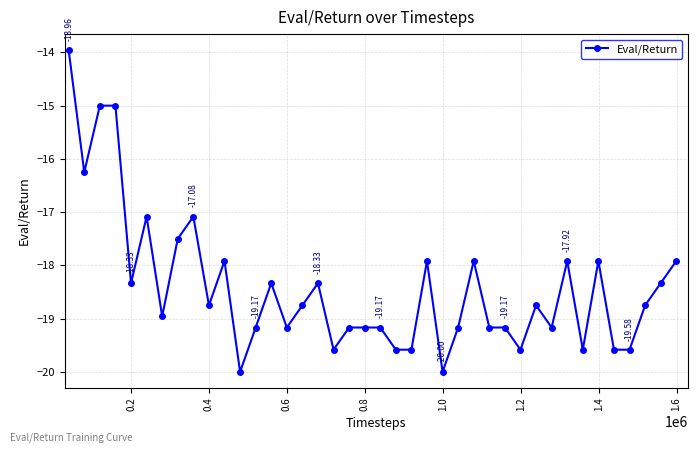

What is the difference between the maximum and minimum values?

6.0